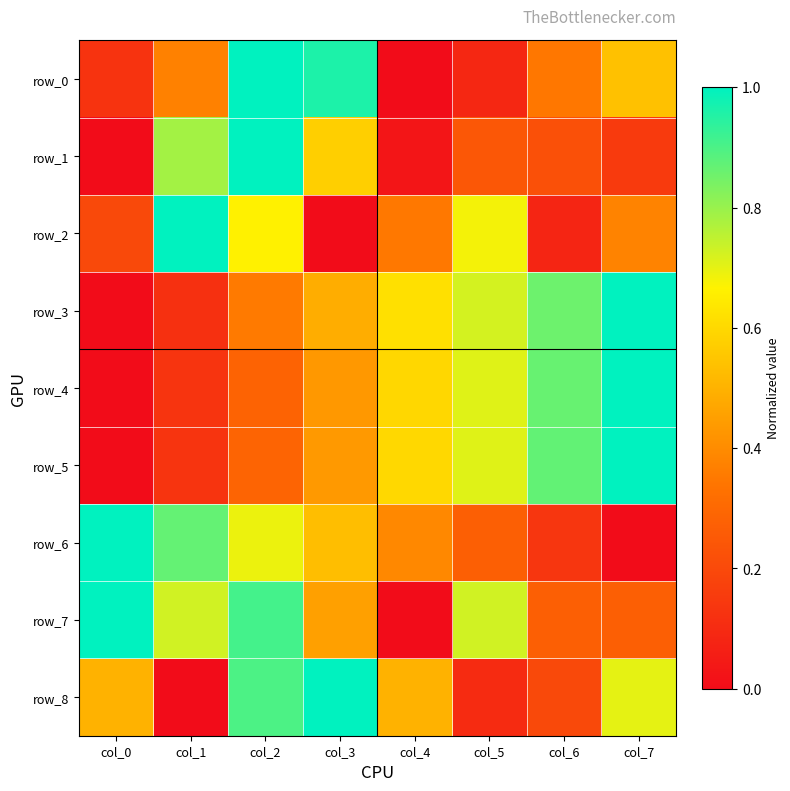

Reading left to right, transcribe all the data shown in this chart.

row_0: 0.1	0.4	1.0	1.0	0.0	0.1	0.3	0.5
row_1: 0.0	0.8	1.0	0.6	0.0	0.2	0.2	0.2
row_2: 0.2	1.0	0.7	0.0	0.3	0.7	0.1	0.4
row_3: 0.0	0.1	0.4	0.5	0.6	0.7	0.9	1.0
row_4: 0.0	0.1	0.3	0.4	0.6	0.7	0.9	1.0
row_5: 0.0	0.1	0.3	0.4	0.6	0.7	0.9	1.0
row_6: 1.0	0.9	0.7	0.5	0.4	0.3	0.1	0.0
row_7: 1.0	0.7	0.9	0.5	0.0	0.7	0.3	0.3
row_8: 0.5	0.0	0.9	1.0	0.5	0.1	0.2	0.7